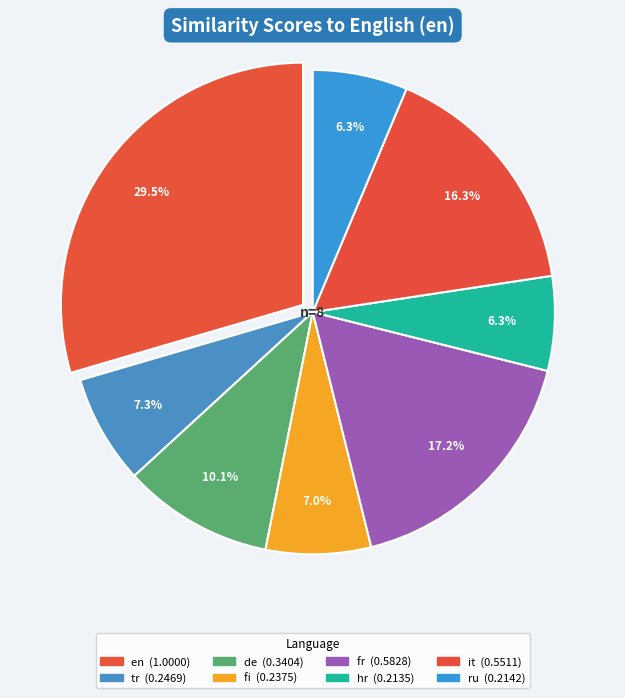

Combined, do en and de account for over 50%?

No